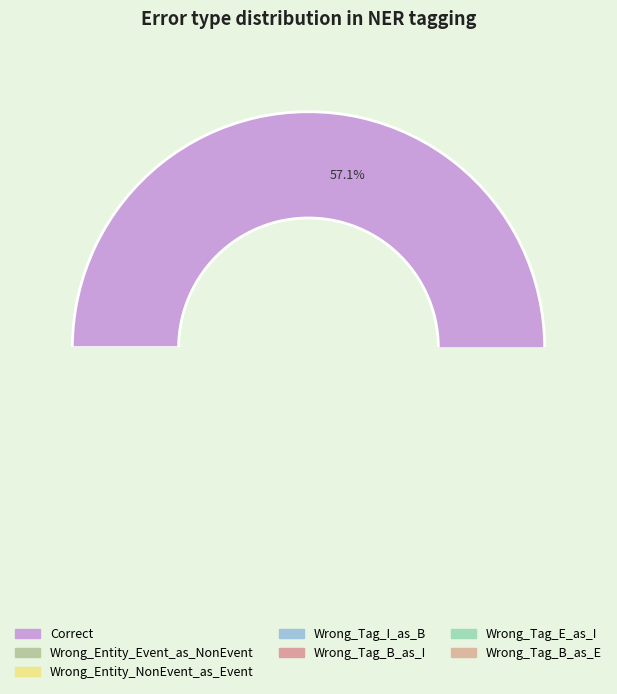

To the nearest percent, what is the combined percentage of Wrong_Tag_E_as_I and Wrong_Tag_B_as_I?

5%